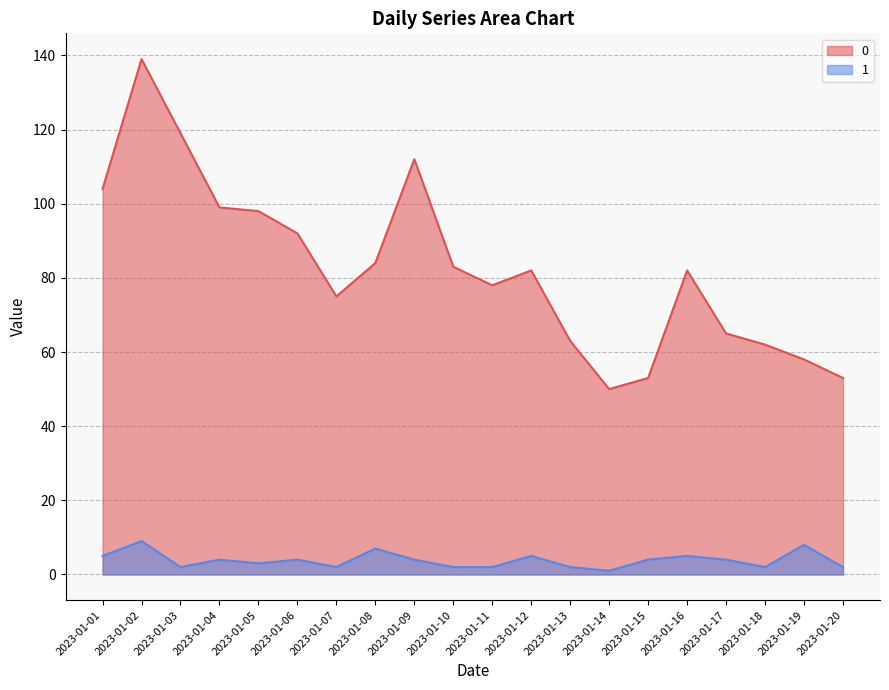

Reading left to right, extract all data points from this chart.

0 line: 2023-01-01=104	2023-01-02=139	2023-01-03=119	2023-01-04=99	2023-01-05=98	2023-01-06=92	2023-01-07=75	2023-01-08=84	2023-01-09=112	2023-01-10=83	2023-01-11=78	2023-01-12=82	2023-01-13=63	2023-01-14=50	2023-01-15=53	2023-01-16=82	2023-01-17=65	2023-01-18=62	2023-01-19=58	2023-01-20=53
1 line: 2023-01-01=5	2023-01-02=9	2023-01-03=2	2023-01-04=4	2023-01-05=3	2023-01-06=4	2023-01-07=2	2023-01-08=7	2023-01-09=4	2023-01-10=2	2023-01-11=2	2023-01-12=5	2023-01-13=2	2023-01-14=1	2023-01-15=4	2023-01-16=5	2023-01-17=4	2023-01-18=2	2023-01-19=8	2023-01-20=2